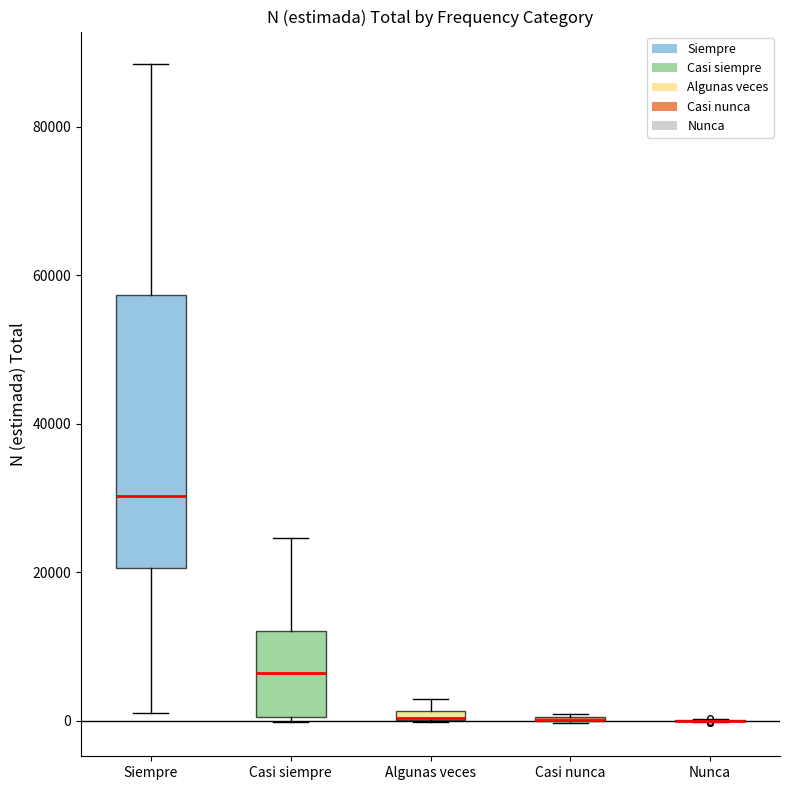

Comparing the boxes themselves (not the whiskers), which one is the tallest?

Siempre